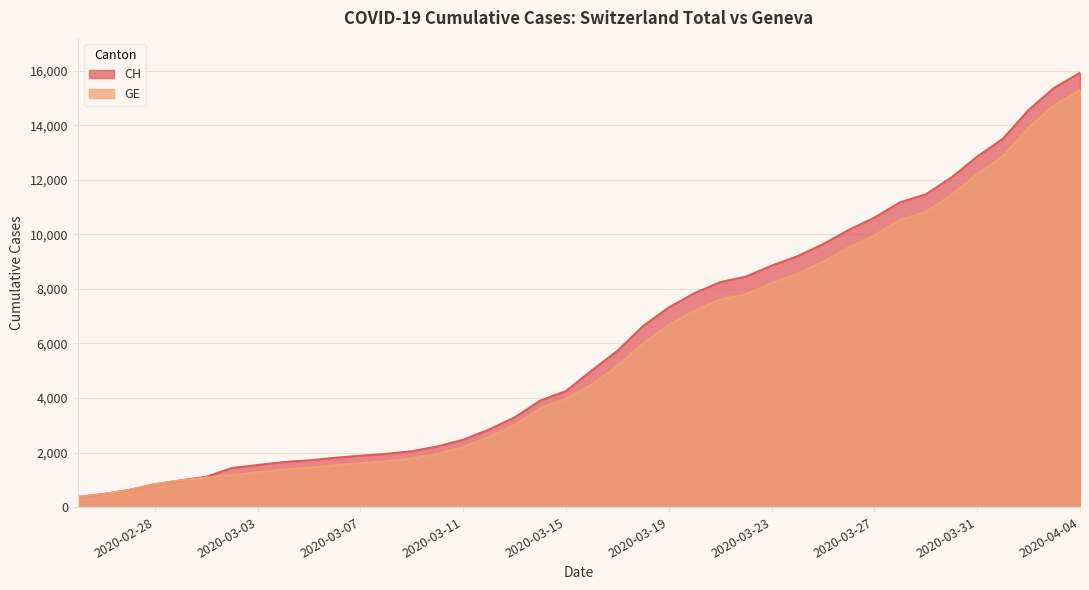

True or false: CH and GE cross at least once.

False